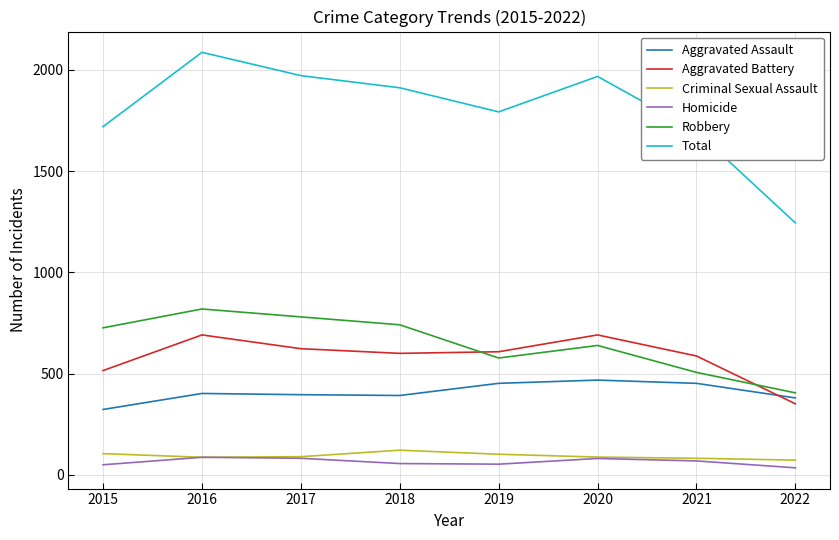

What is the total value across all series at 2015?

3438